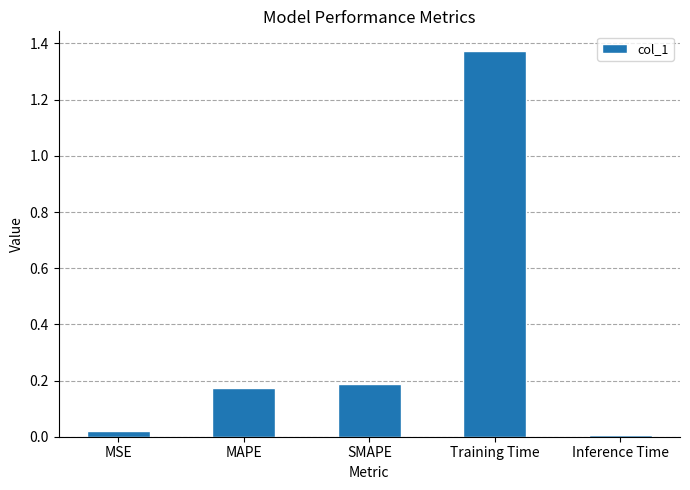

The chart shows a value of 0.0 at Inference Time. True or false?

True